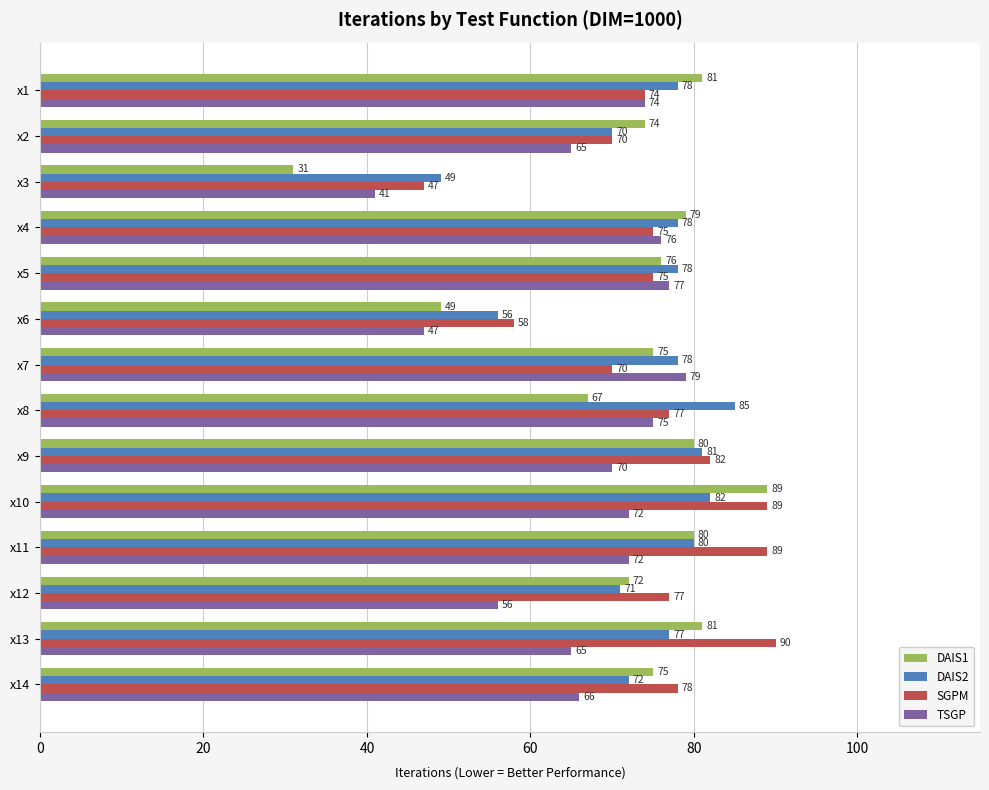

How many categories are shown in the chart?

14